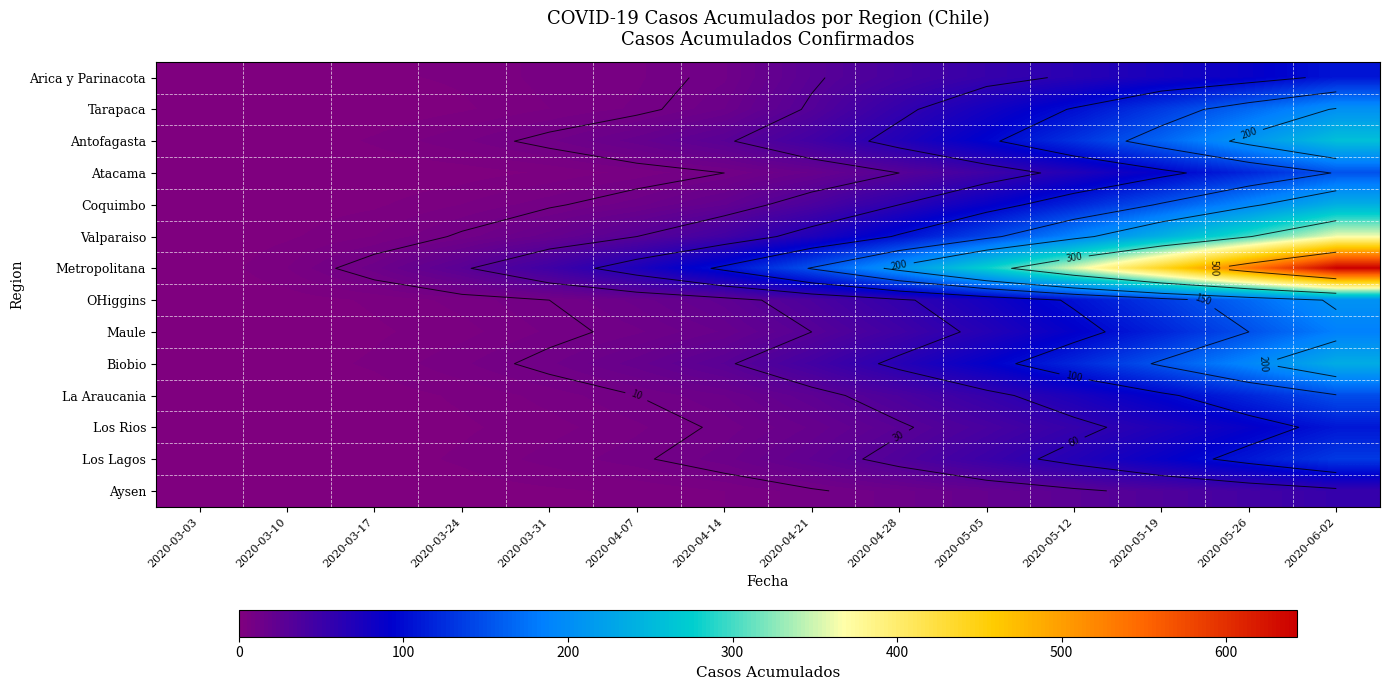

What is the maximum value shown in the chart?

643